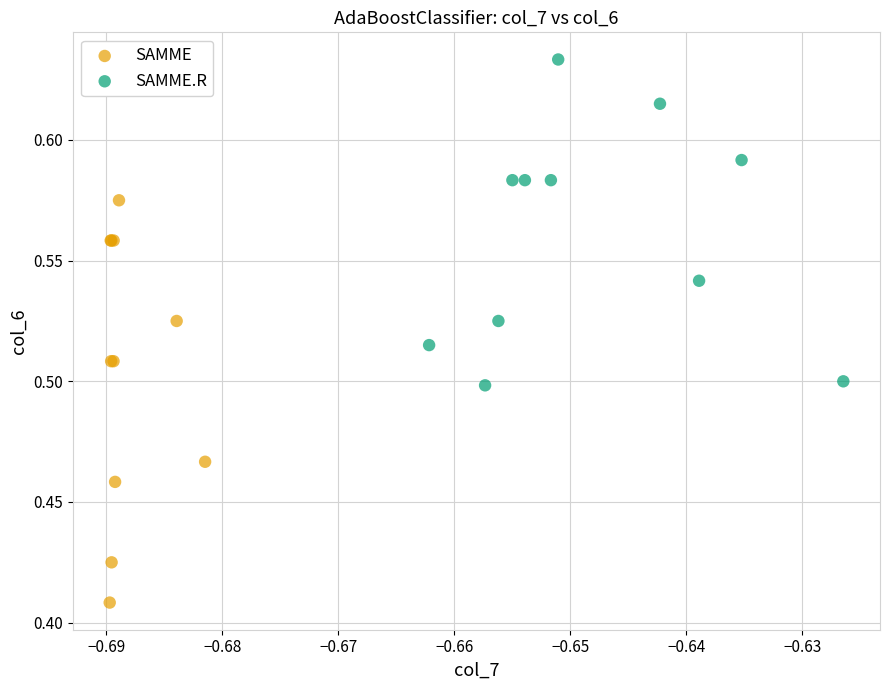

Which series has the largest Y range (max minus min)?

SAMME